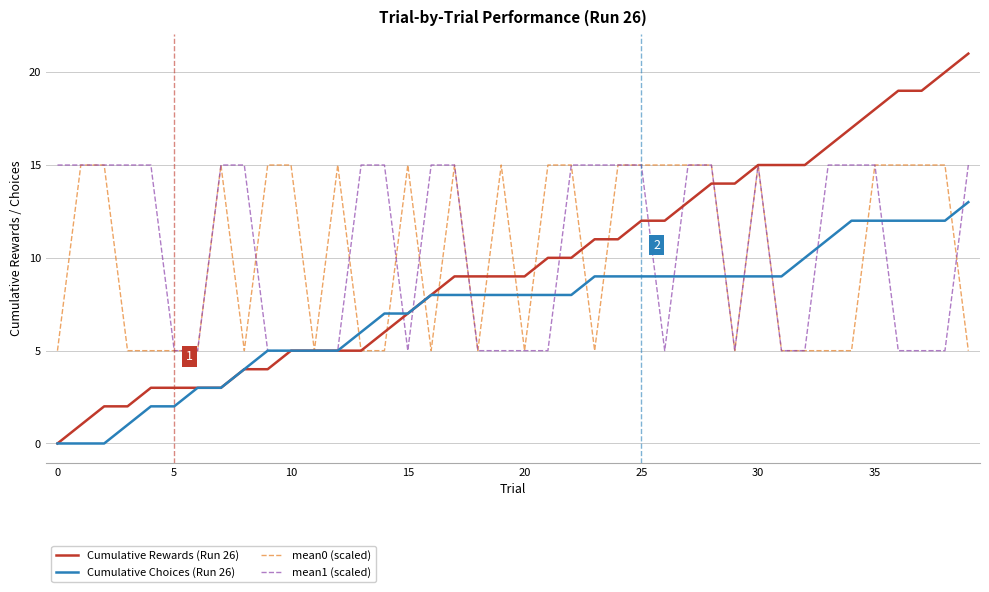

What is the maximum value shown in the chart?

21